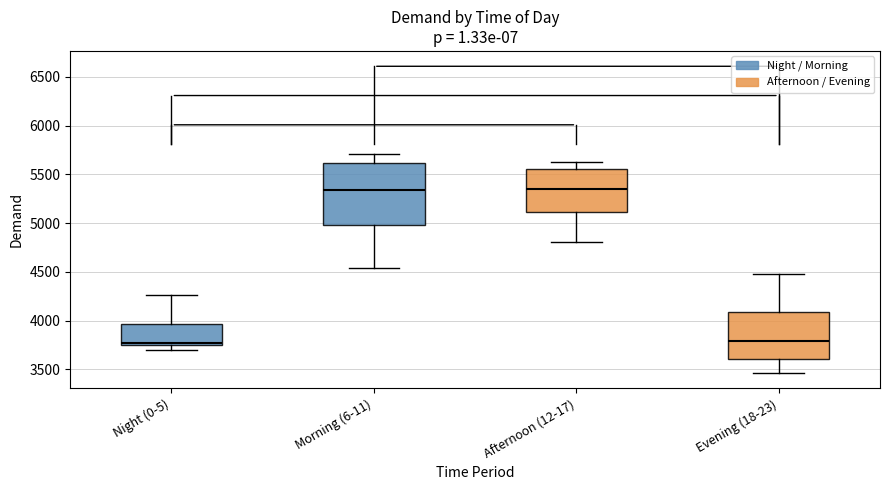

Reading left to right, read every box against the y-axis: the position of its median line, the range the box covers, and the ends of its whiskers. The values are not printed on the chart, so give them approximately, as read against the axis.

Night (0-5): median 3750 (just above the box's lower edge), box 3750 to 3950, whiskers 3700 to 4250
Morning (6-11): median 5350, box 5000 to 5600, whiskers 4550 to 5700
Afternoon (12-17): median 5350, box 5100 to 5550, whiskers 4800 to 5650
Evening (18-23): median 3800, box 3600 to 4100, whiskers 3450 to 4500